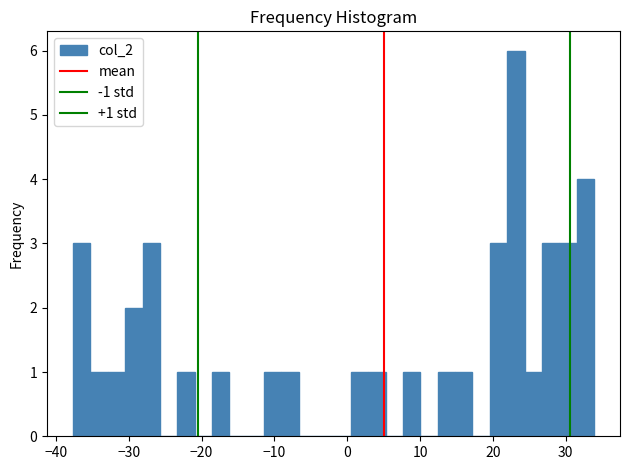

Around what value on the x-axis is the tallest bar? Give the approximate position of its centre, as read against the axis.

23